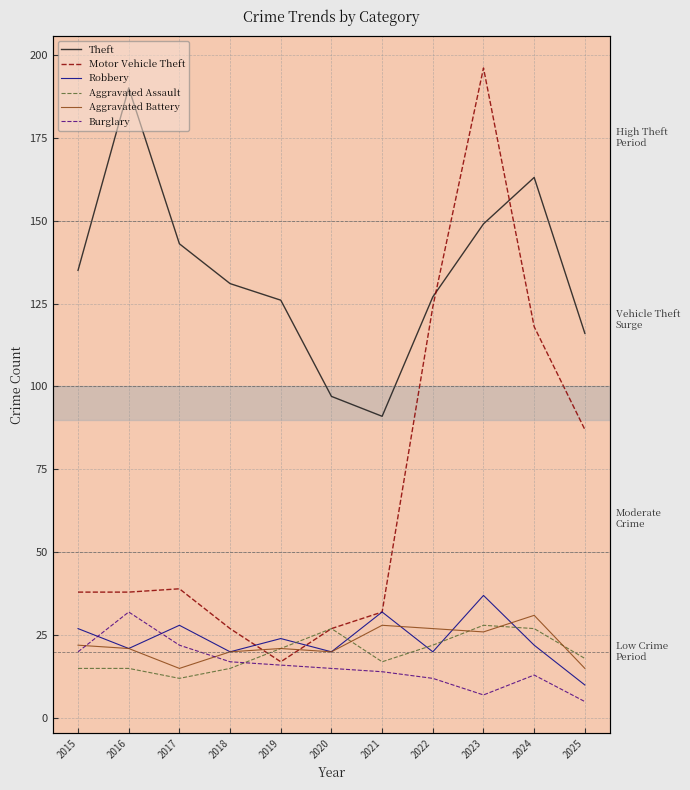

Is it true that Theft equals 97 at 2020?

True